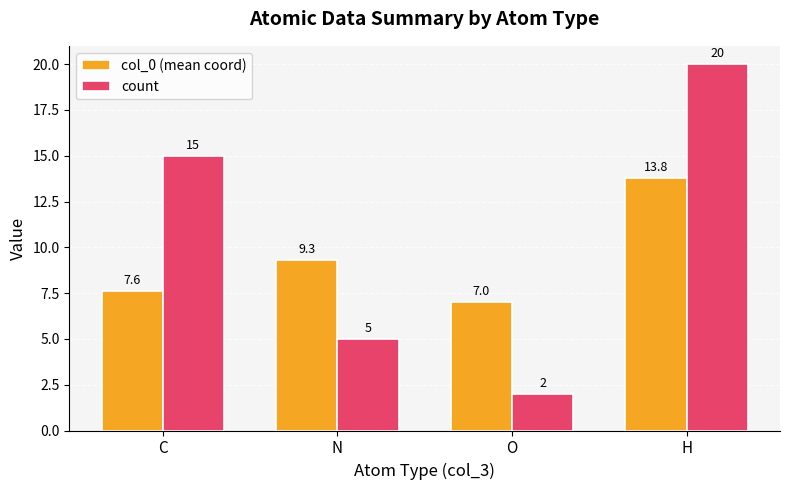

Which category has the lowest value in the col_0 (mean coord) series?

O